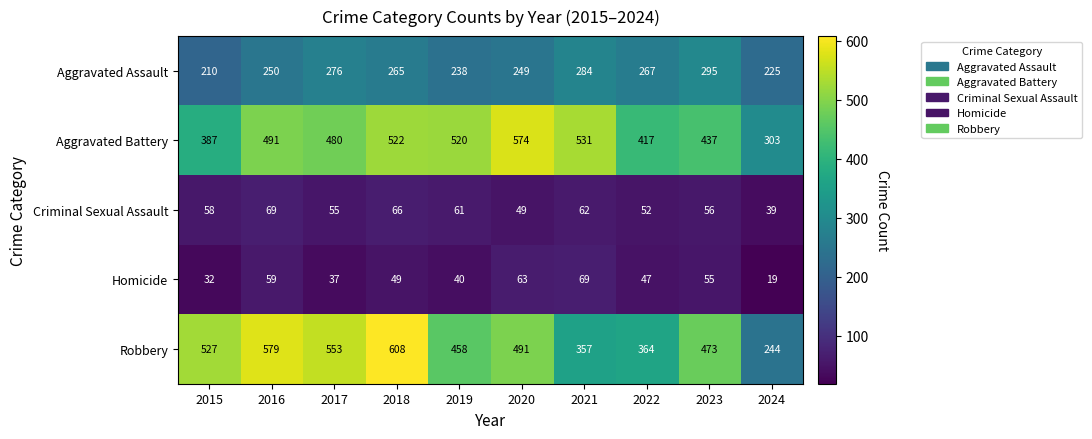

Which series has the largest total across all categories?

Aggravated Battery